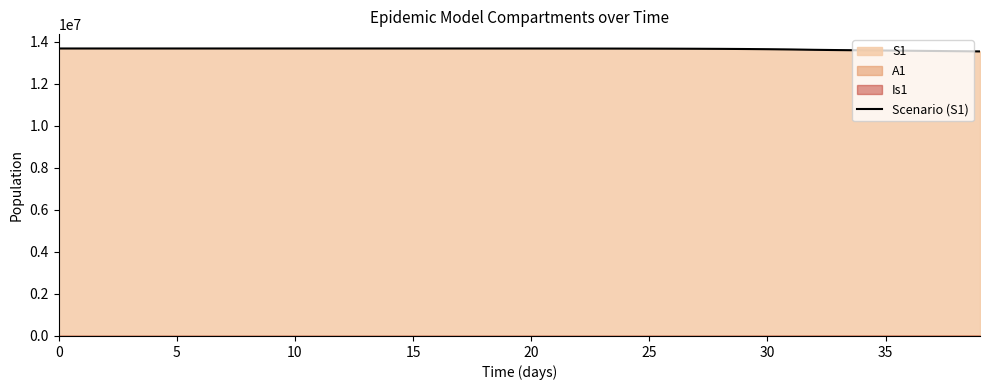

What is the average value?

13653764.5